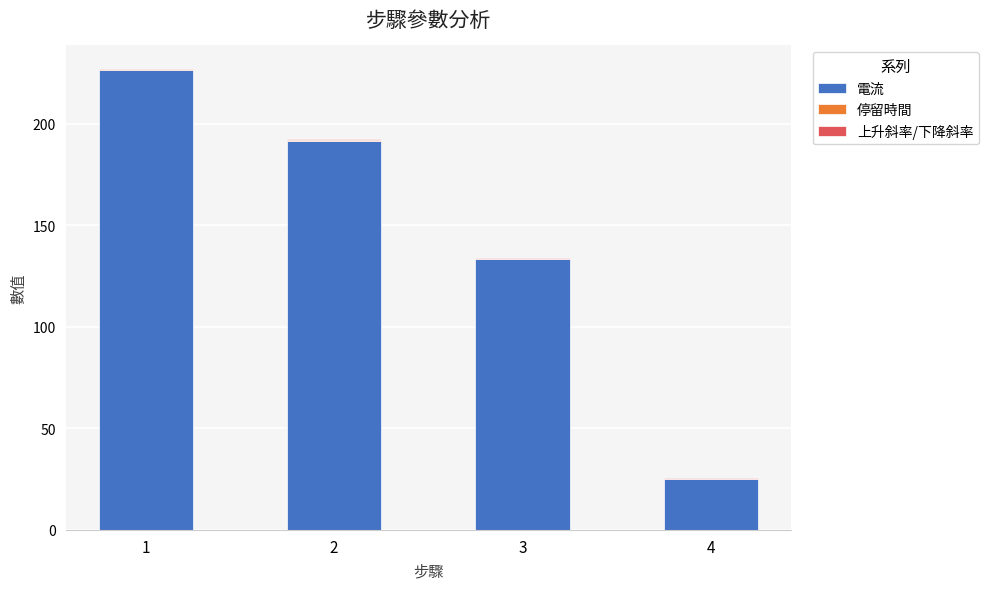

What is the highest value of the 電流 series?

226.7